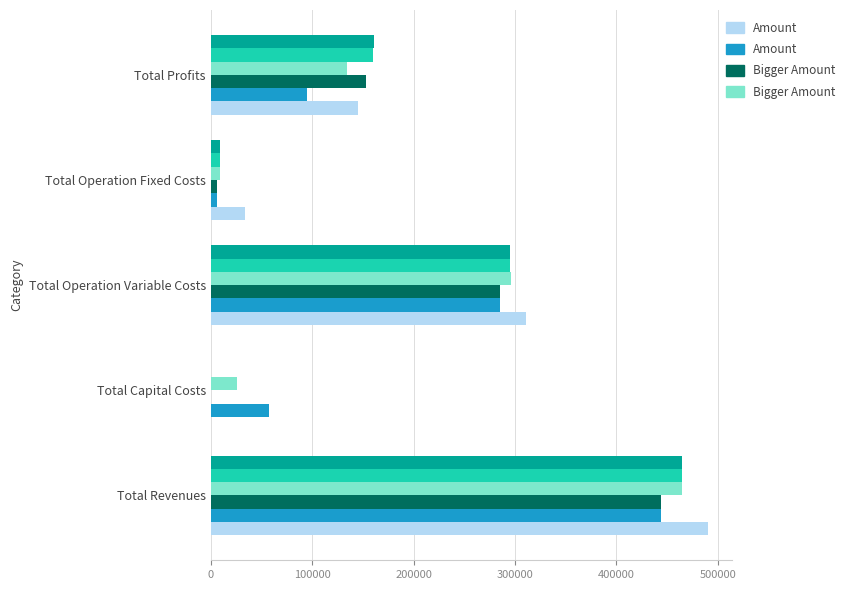

At which category is the sum across all series the highest?

Total Revenues